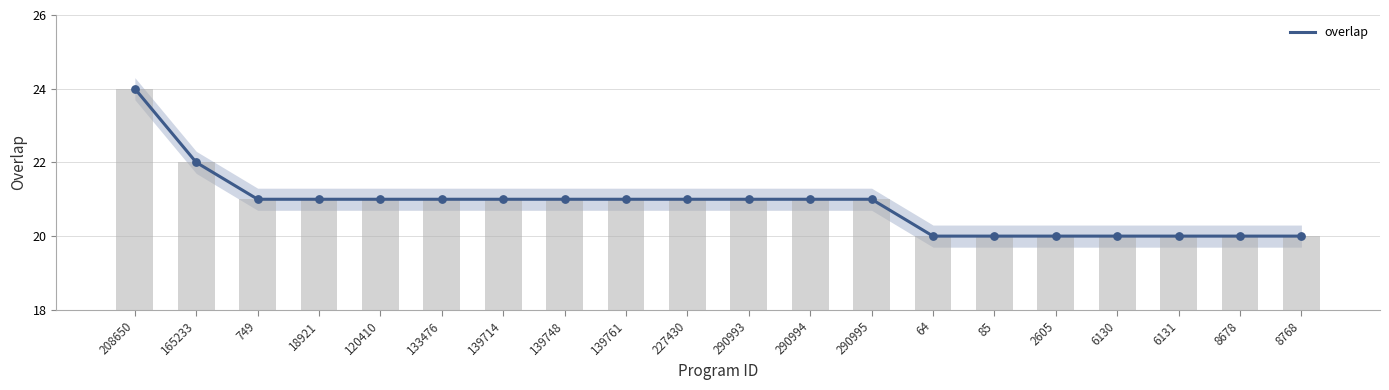

Between 64 and 749, which is larger?

749